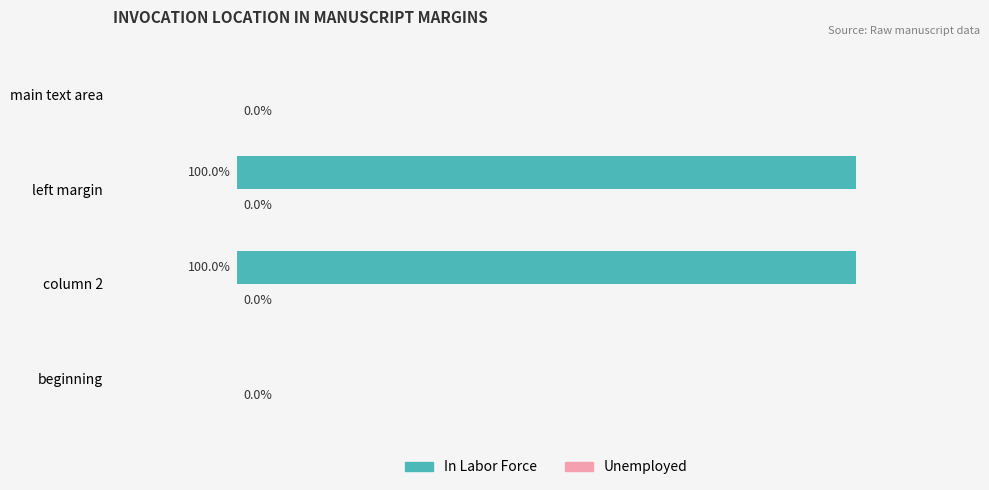

Between beginning and left margin, which is larger?

left margin